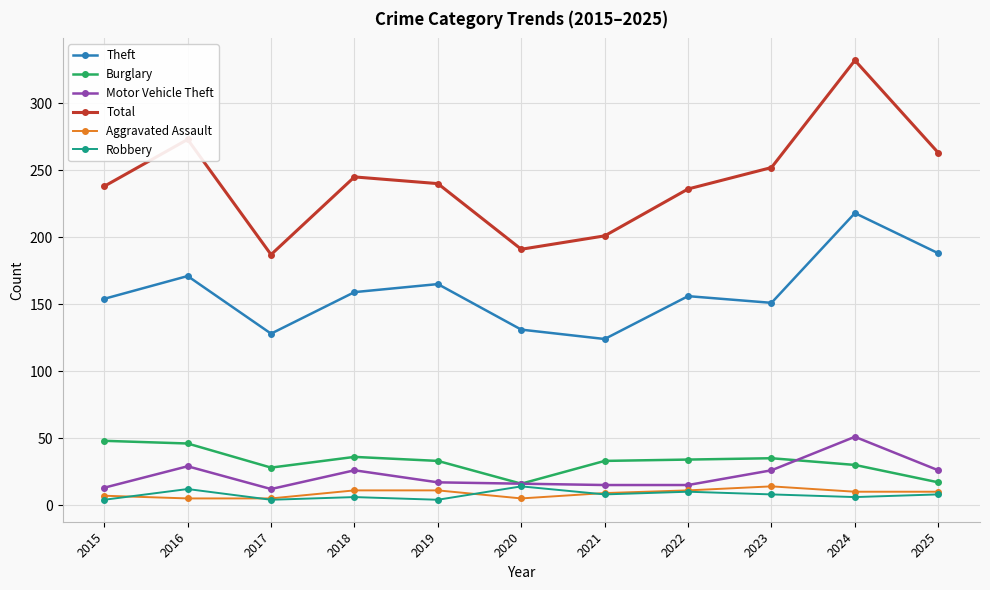

What are all the series names shown in the legend?

Theft, Burglary, Motor Vehicle Theft, Total, Aggravated Assault, Robbery